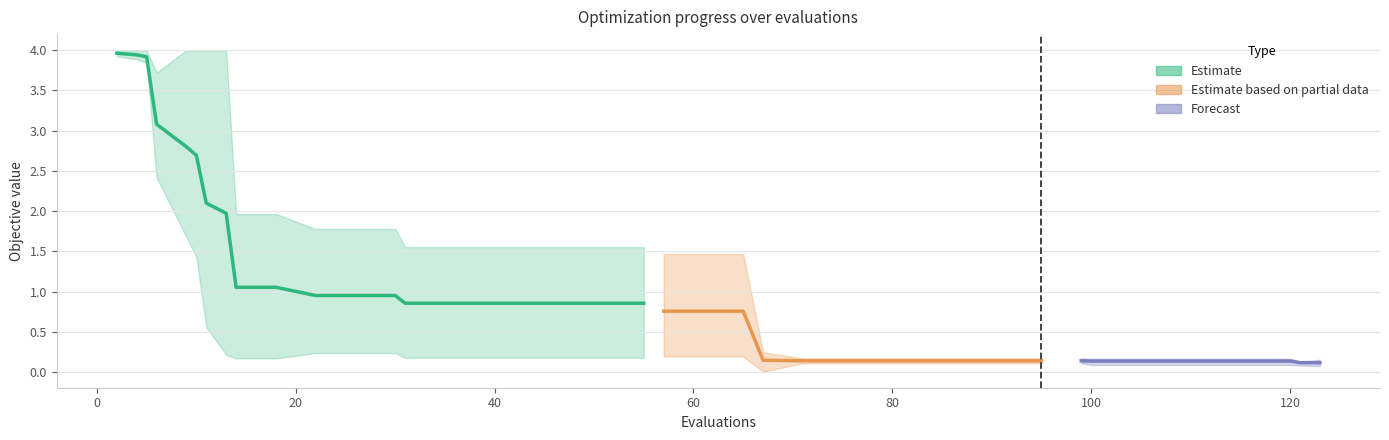

What is the maximum value shown in the chart?

4.0